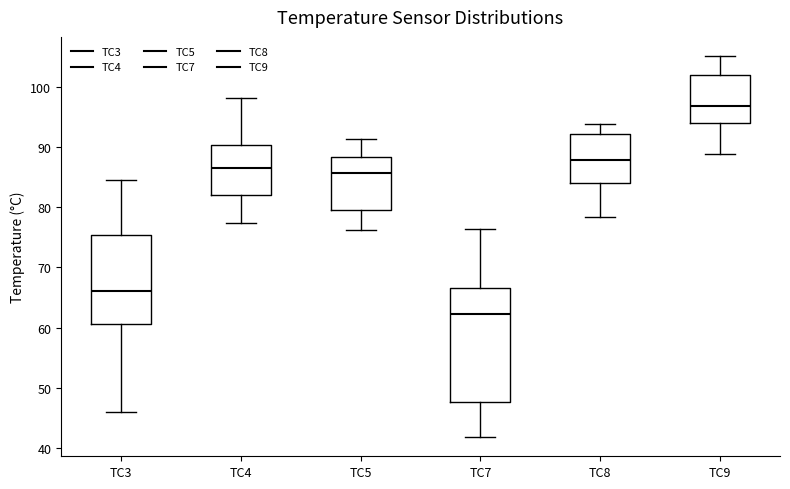

Comparing the boxes themselves (not the whiskers), which one is the tallest?

TC7